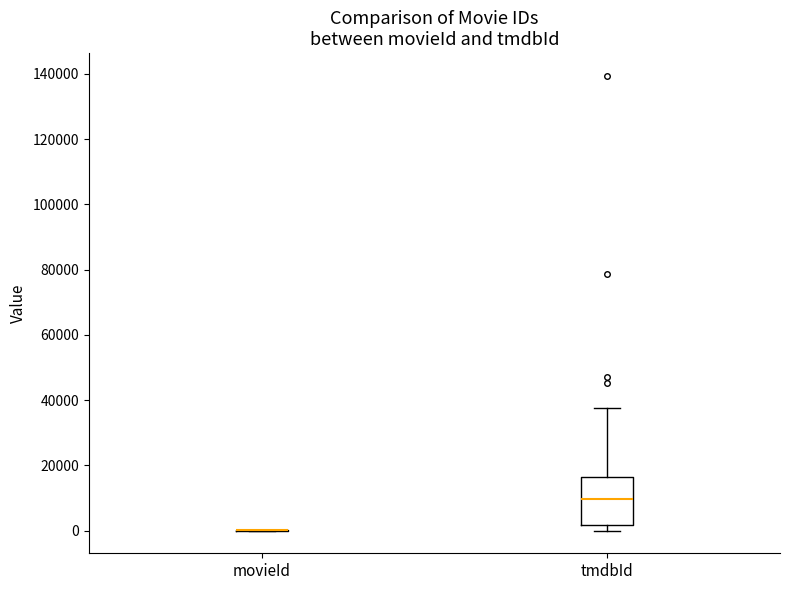

Reading left to right, transcribe this box plot: for each box, give where its median line is, the range the box spans, and where its two whiskers end, as read against the y-axis. The values are not printed on the chart, so give them approximately, as read against the axis.

movieId: box collapsed to a line at 0, whiskers 0 to 0
tmdbId: median 10000, box 2000 to 16000, whiskers 0 to 38000